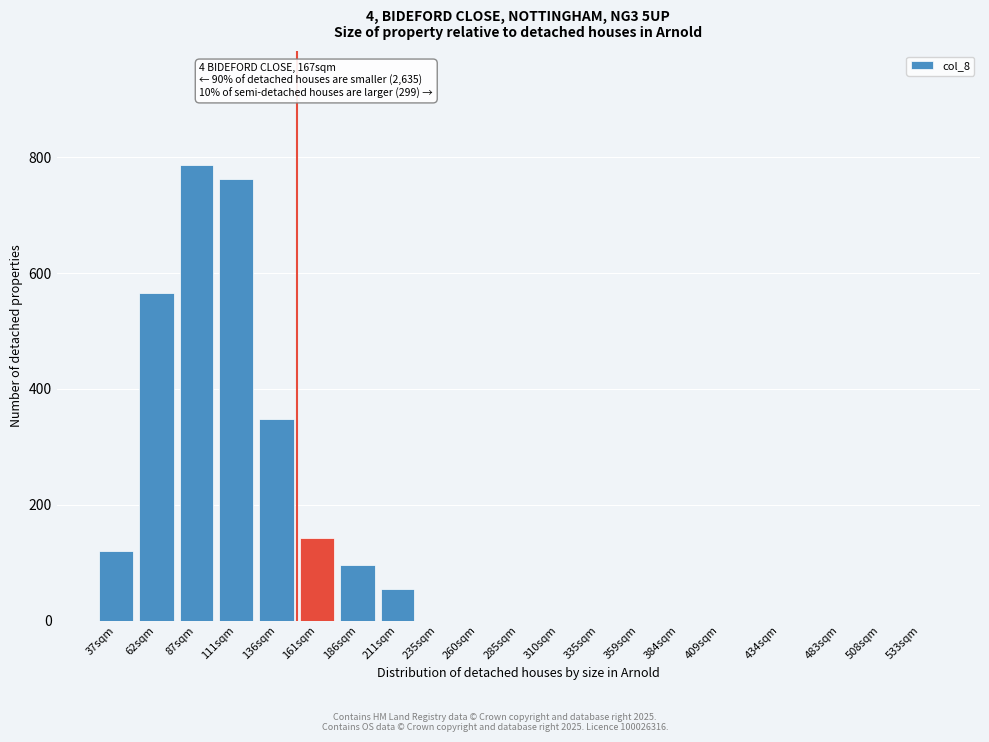

Reading left to right, what are all the values shown in this chart?

37sqm=120.6	62sqm=565.0	87sqm=787.0	111sqm=762.0	136sqm=349.0	161sqm=143.0	186sqm=96.0	211sqm=54.0	235sqm=0.0	260sqm=0.0	285sqm=0.0	310sqm=0.0	335sqm=0.0	359sqm=0.0	384sqm=0.0	409sqm=0.0	434sqm=0.0	483sqm=0.0	508sqm=0.0	533sqm=0.0